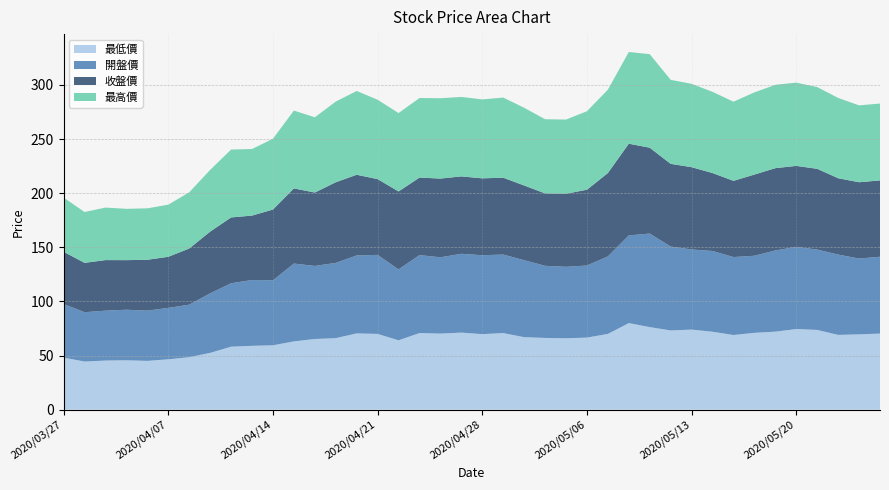

Reading left to right, transcribe all the data shown in this chart.

最低價: 48.1	44.5	45.4	45.6	45.1	46.5	48.5	52.5	58.2	59.0	59.5	63.1	65.3	66.1	70.5	70.0	64.1	70.8	70.3	71.2	69.8	70.8	67.0	66.3	66.0	66.6	70.0	80.0	76.3	73.2	74.0	72.0	69.0	71.0	72.1	74.5	73.7	69.1	69.6	70.3
開盤價: 49.5	45.5	46.1	46.7	46.4	47.5	48.5	55.0	58.6	60.8	60.0	71.9	67.5	69.5	72.0	73.0	65.5	72.0	70.5	72.8	72.9	72.5	71.1	66.6	66.0	66.6	71.6	81.0	86.4	77.5	74.0	74.6	72.0	71.2	75.0	75.9	74.2	74.2	70.0	71.0
收盤價: 48.2	45.6	46.7	45.8	47.0	47.2	51.9	57.0	60.8	59.5	65.4	69.4	67.8	74.5	74.5	70.0	72.0	71.6	72.7	71.5	71.0	71.0	69.0	66.9	67.5	70.0	77.0	84.7	79.3	76.4	76.0	72.0	70.4	75.0	76.0	74.8	74.6	70.5	70.5	70.5
最高價: 50.1	47.0	48.5	47.4	47.5	48.1	51.9	57.0	62.7	61.5	65.4	71.9	69.5	74.5	77.4	73.3	72.4	73.5	74.2	73.4	72.9	74.0	71.8	68.5	68.5	72.5	77.0	84.7	86.4	77.6	77.0	75.0	73.1	75.9	77.0	76.9	75.5	74.2	71.0	71.0